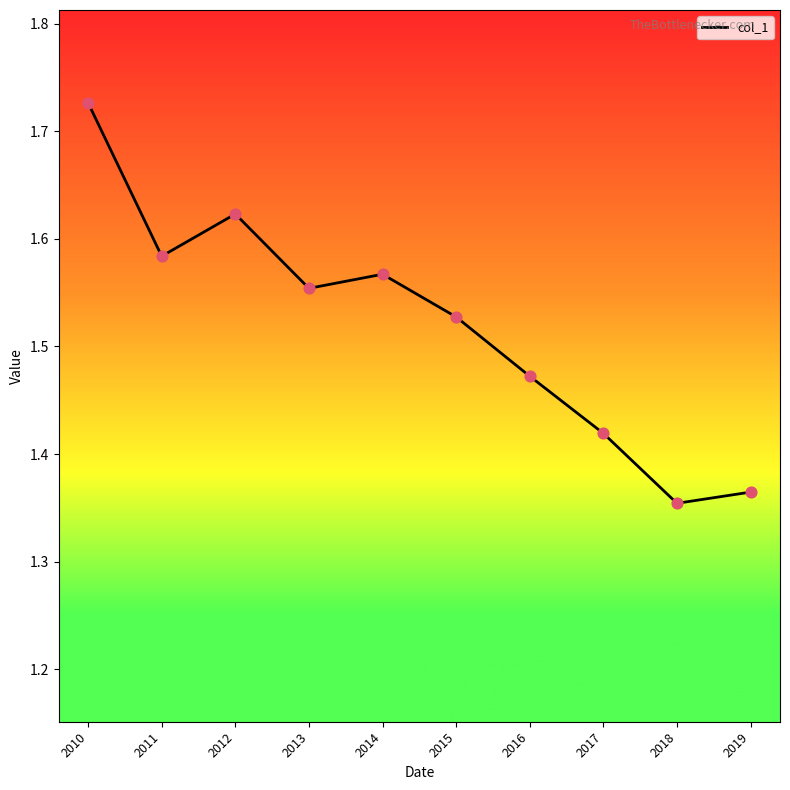

What is the change in value from 2011 to 2016?

-0.1